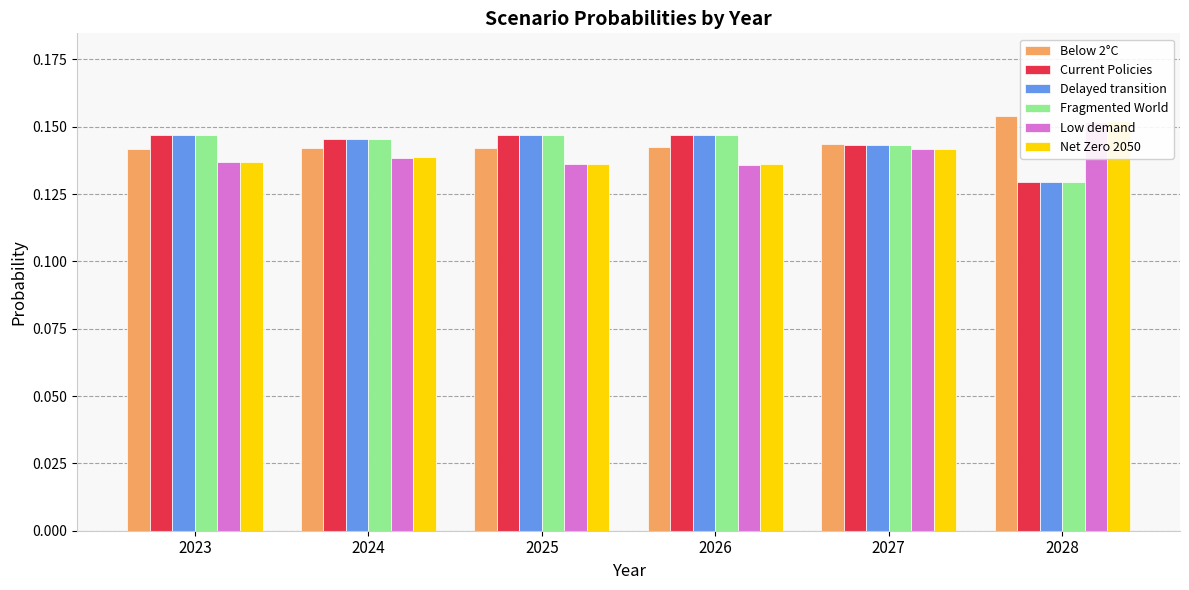

Reading left to right, list all the values displayed in this chart.

Below 2°C: 2023=0.1	2024=0.1	2025=0.1	2026=0.1	2027=0.1	2028=0.2
Current Policies: 2023=0.1	2024=0.1	2025=0.1	2026=0.1	2027=0.1	2028=0.1
Delayed transition: 2023=0.1	2024=0.1	2025=0.1	2026=0.1	2027=0.1	2028=0.1
Fragmented World: 2023=0.1	2024=0.1	2025=0.1	2026=0.1	2027=0.1	2028=0.1
Low demand: 2023=0.1	2024=0.1	2025=0.1	2026=0.1	2027=0.1	2028=0.2
Net Zero 2050: 2023=0.1	2024=0.1	2025=0.1	2026=0.1	2027=0.1	2028=0.2